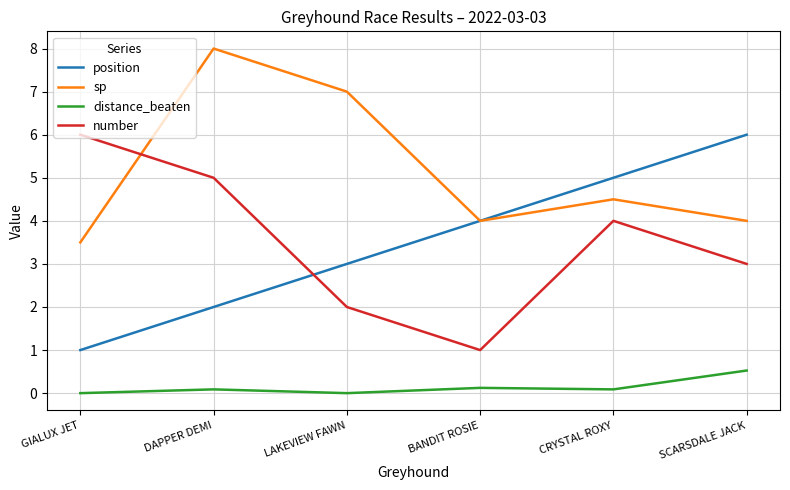

What is the total value across all series at GIALUX JET?

10.5